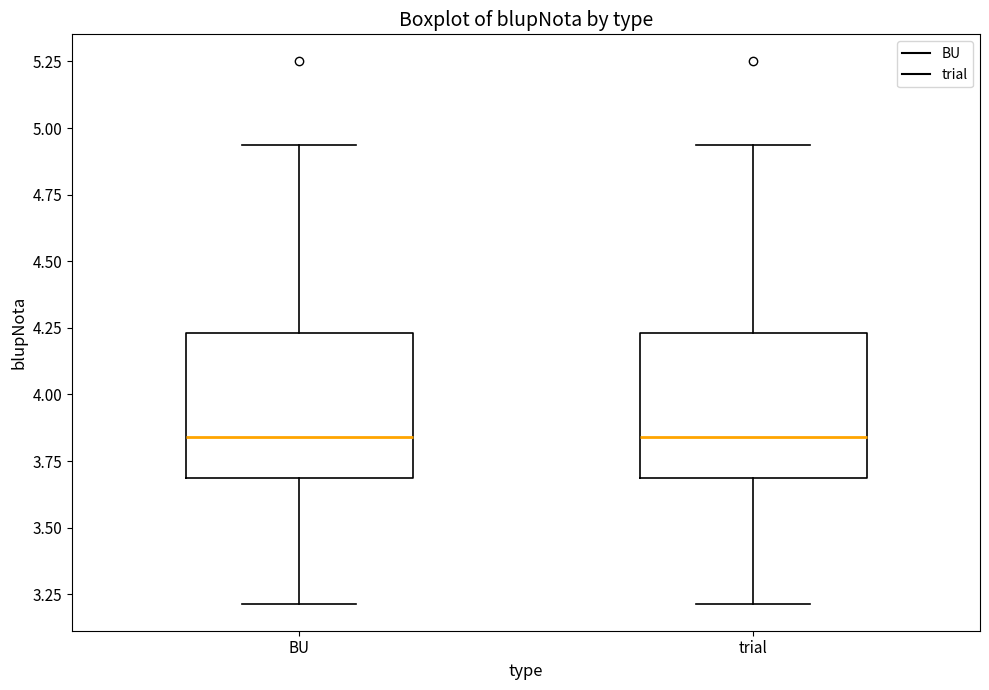

Reading left to right, read every box against the y-axis: the position of its median line, the range the box covers, and the ends of its whiskers. The values are not printed on the chart, so give them approximately, as read against the axis.

BU: median 3.85, box 3.70 to 4.25, whiskers 3.20 to 4.95
trial: median 3.85, box 3.70 to 4.25, whiskers 3.20 to 4.95